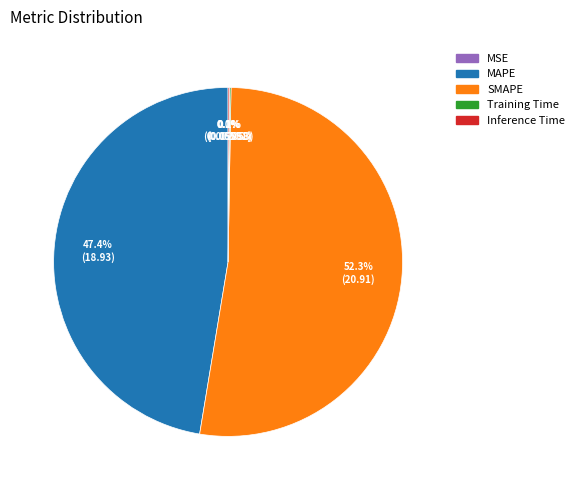

Which category has the biggest portion of the pie?

SMAPE